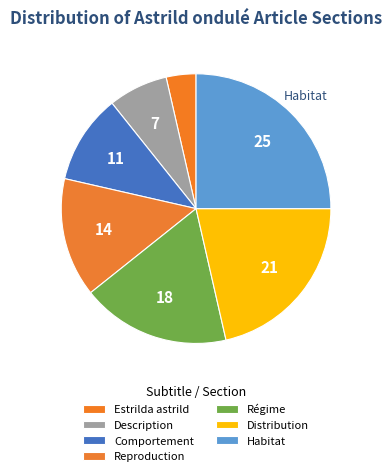

How many segments does this pie chart have?

7